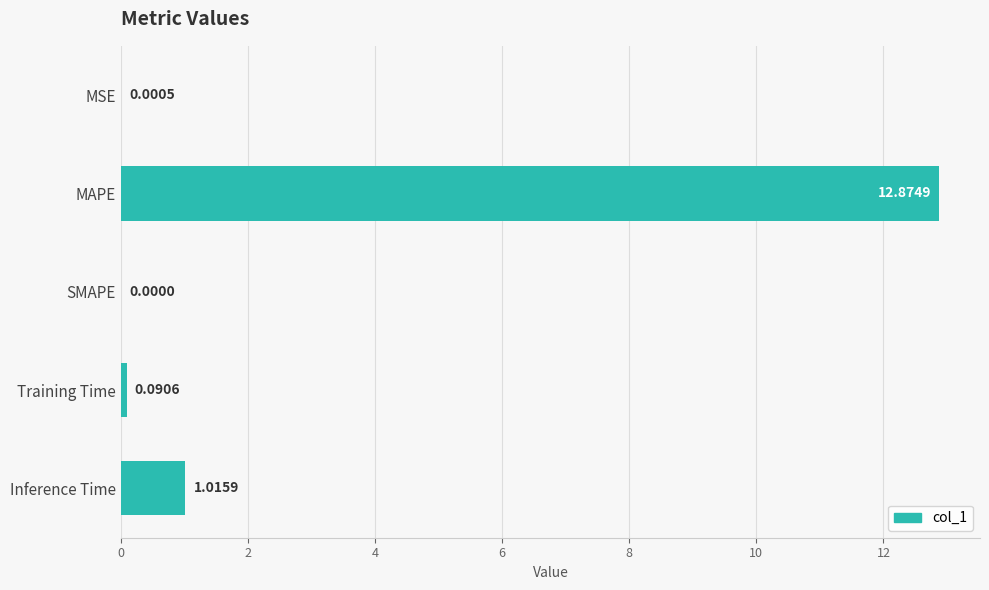

Are the bars grouped side by side (vs. stacked)?

No